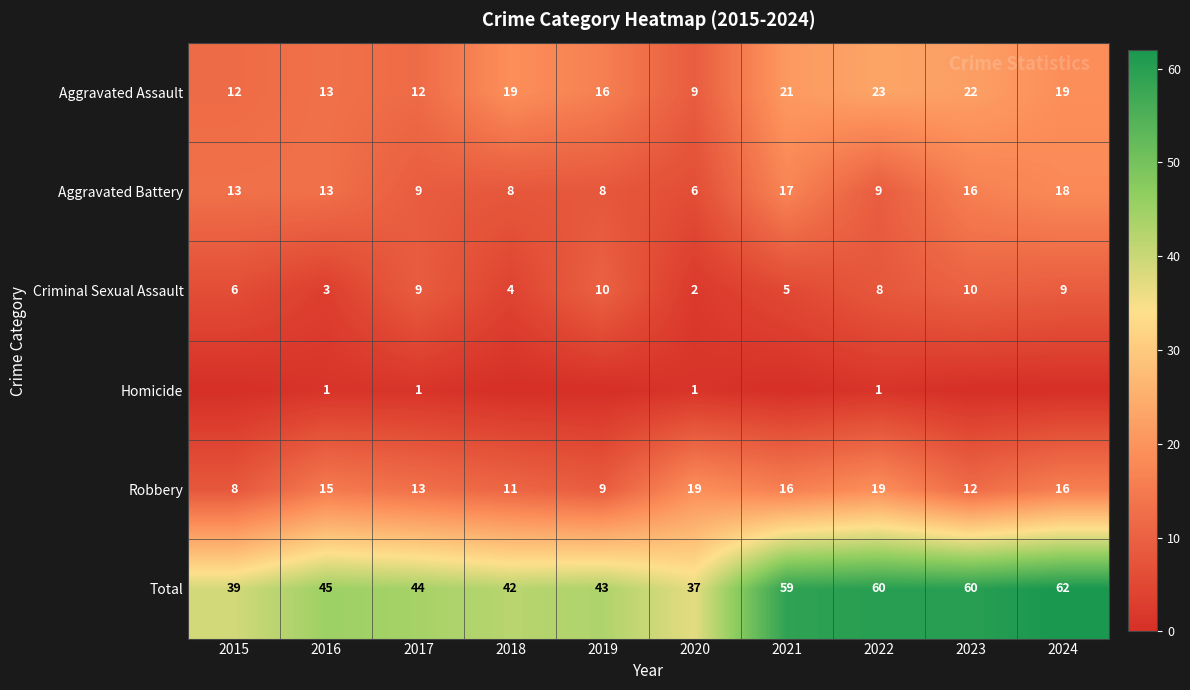

Is the value of Criminal Sexual Assault at 2024 greater than the value of Robbery at 2015?

Yes